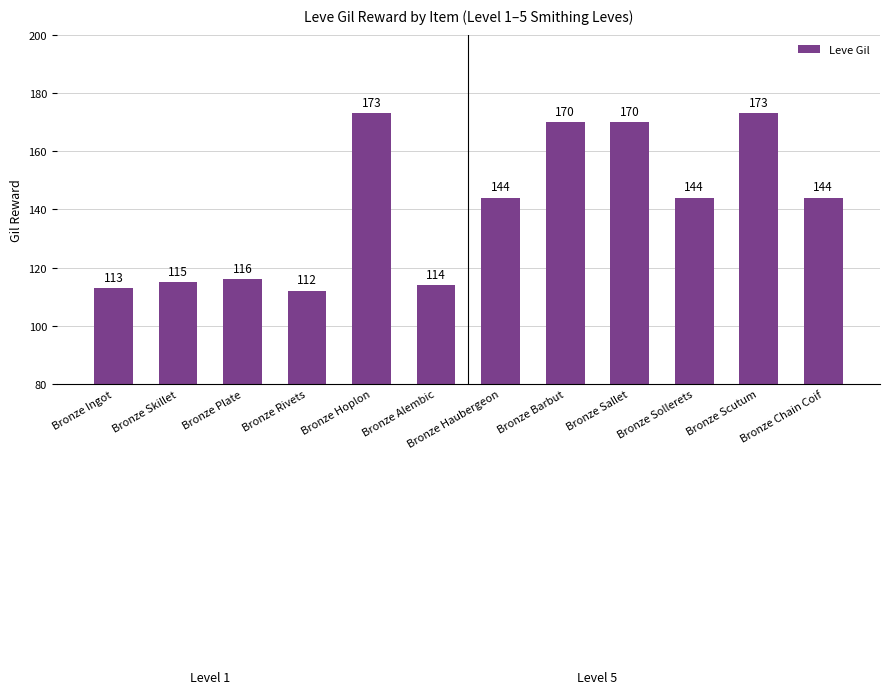

The chart shows a value of 76 at Bronze Chain Coif. True or false?

False